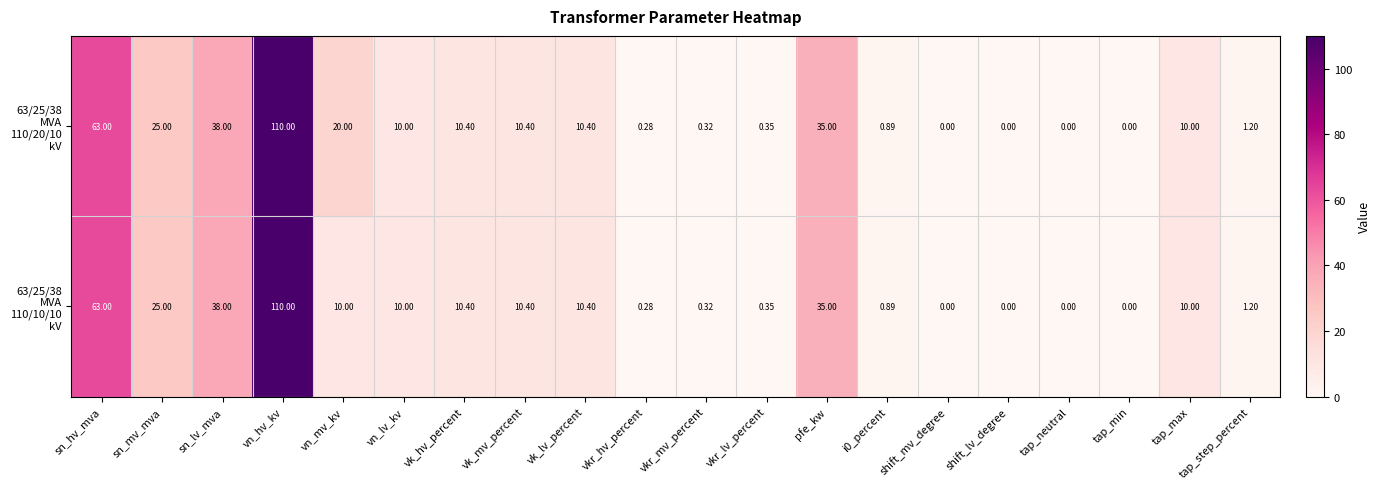

At which category is the sum across all series the highest?

vn_hv_kv